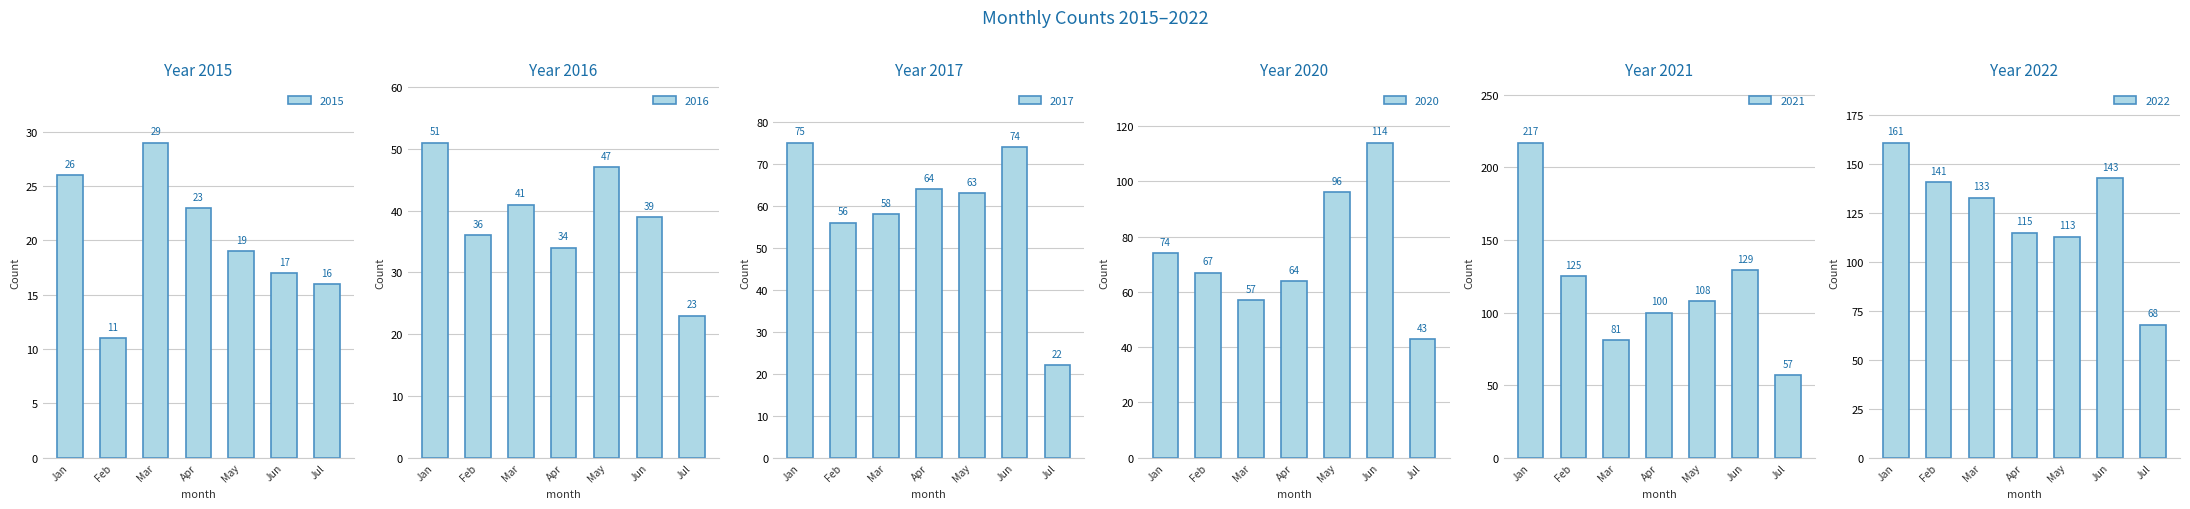

Which series has the largest total across all categories?

2022